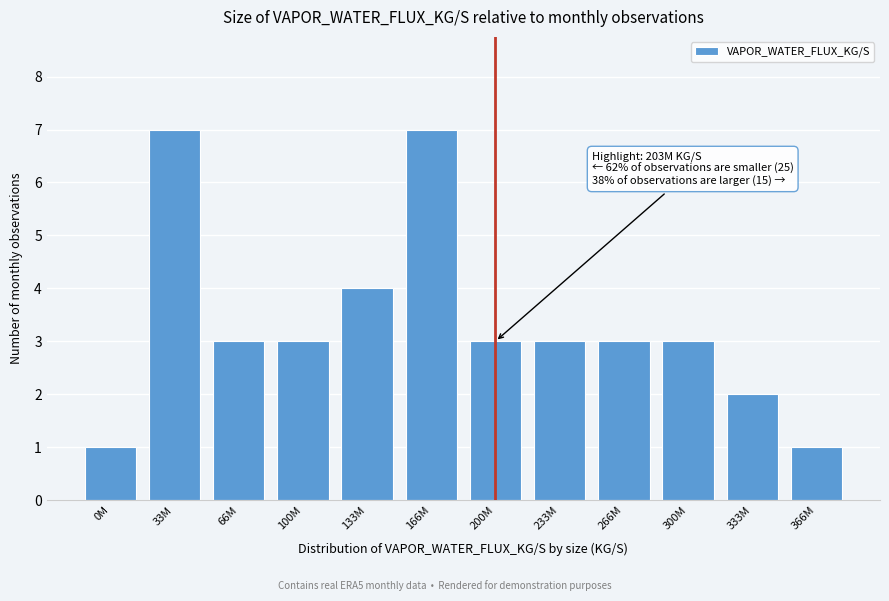

Reading left to right, what are all the values shown in this chart?

0M=1	33M=7	66M=3	100M=3	133M=4	166M=7	200M=3	233M=3	266M=3	300M=3	333M=2	366M=1